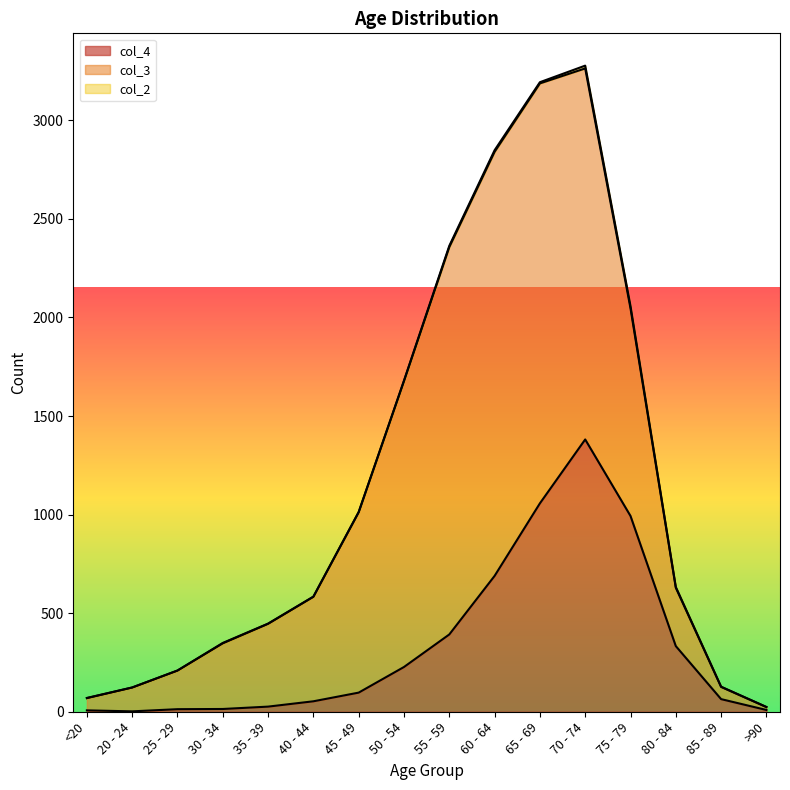

At which label does col_4 reach its peak?

70 - 74